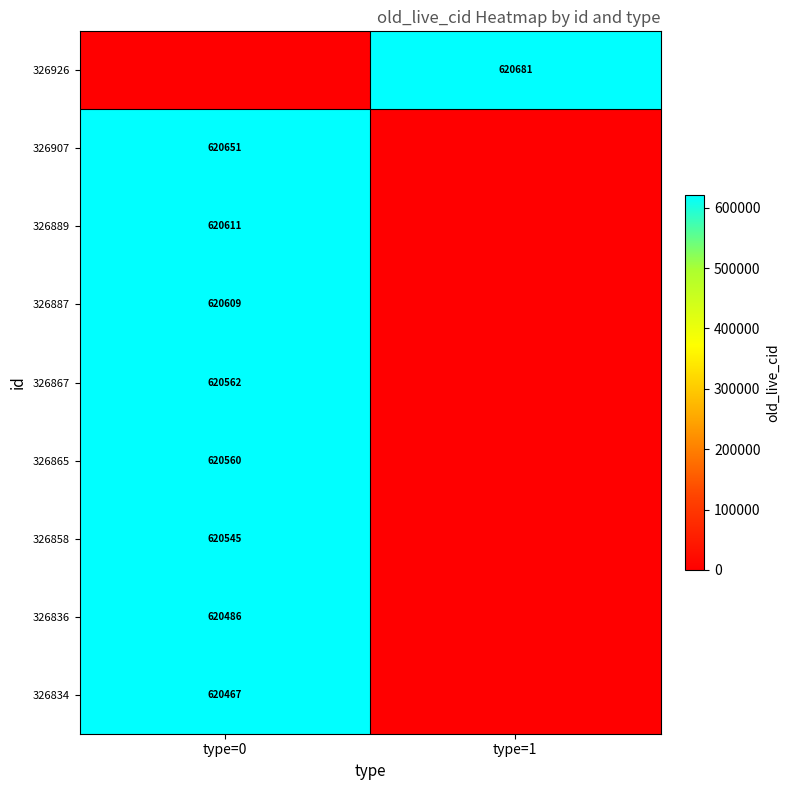

The 326865 series shows 620560 at type=0. True or false?

True